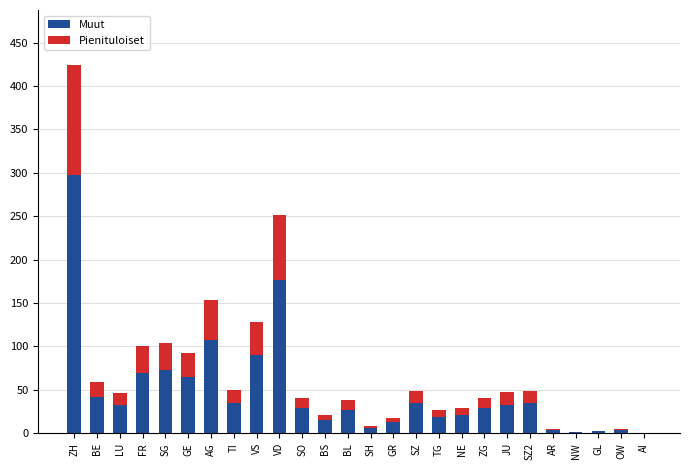

Does the chart contain stacked bars?

Yes